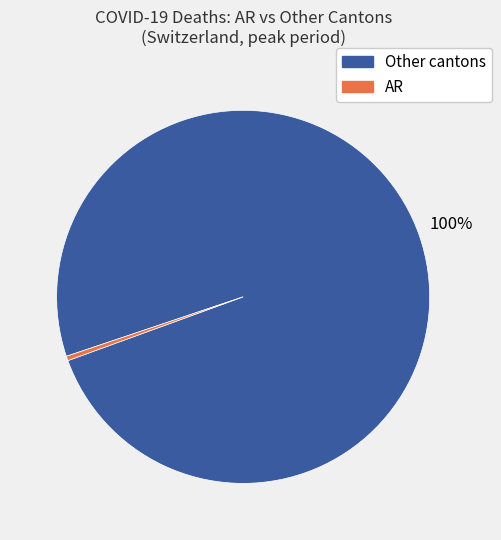

Which slice is the largest?

Other cantons